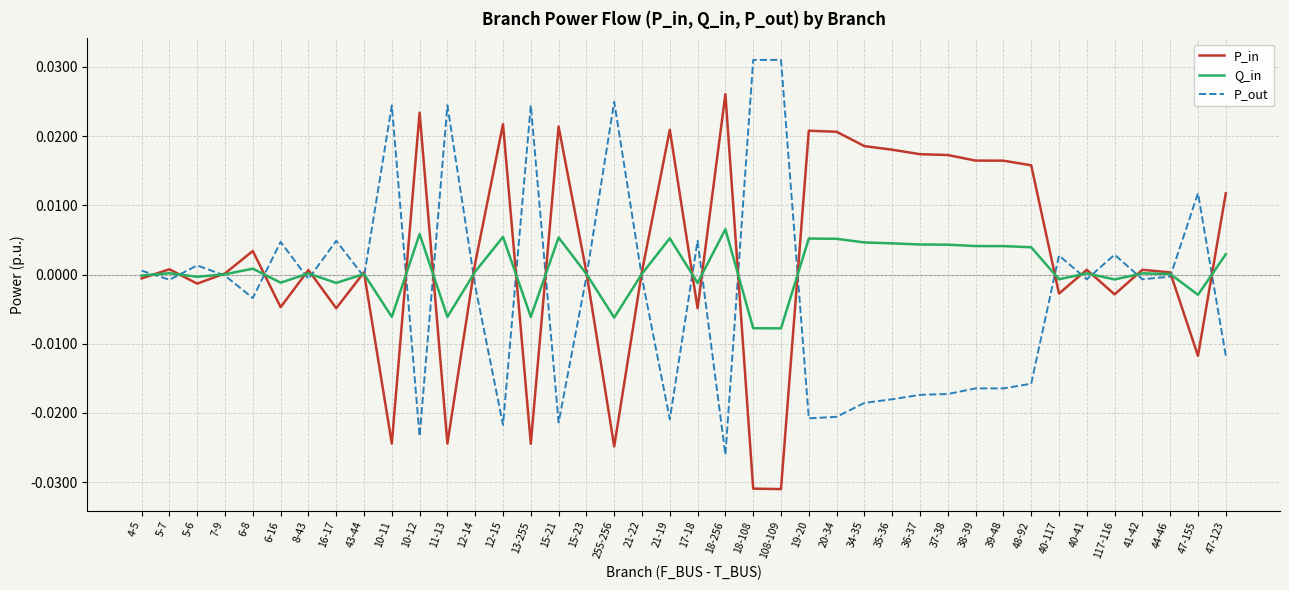

The P_out series shows -0.0 at 12-14. True or false?

True